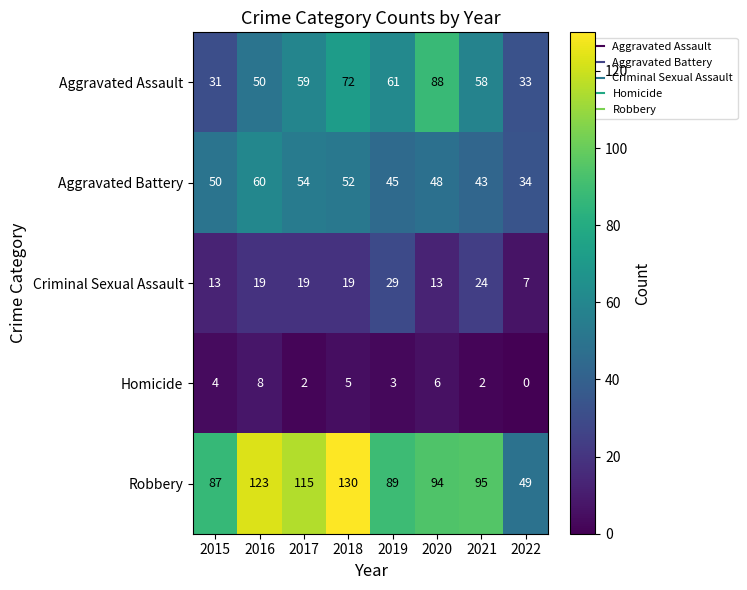

Which label corresponds to the smallest value in the chart?

2022